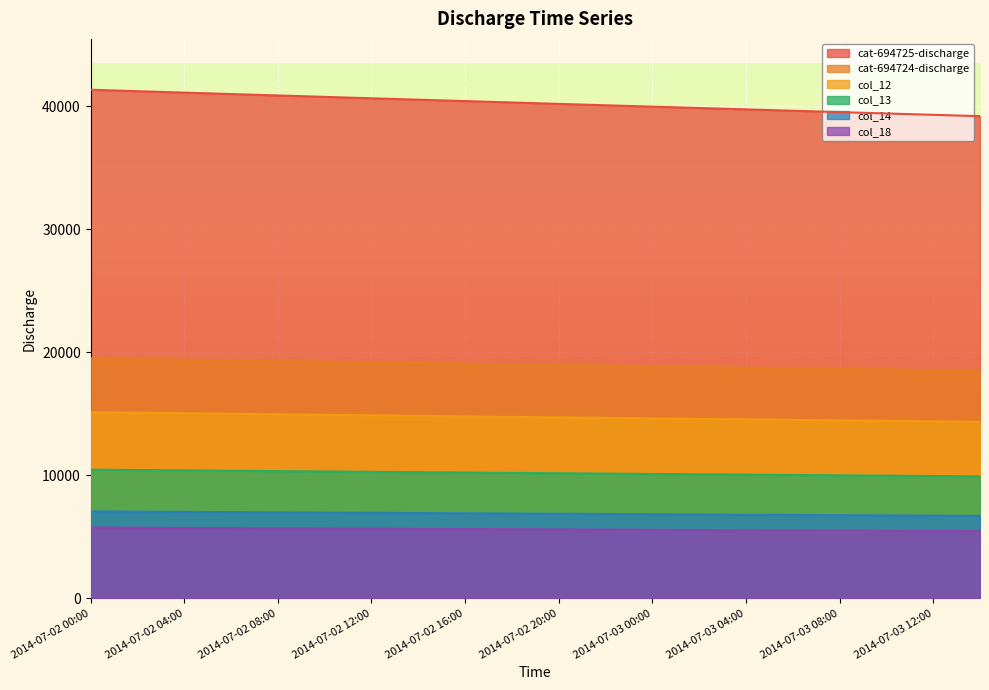

List the labels in order of cat-694725-discharge value, smallest first.

2014-07-03 14:00, 2014-07-03 12:00, 2014-07-03 10:00, 2014-07-03 08:00, 2014-07-03 06:00, 2014-07-03 04:00, 2014-07-03 02:00, 2014-07-03 00:00, 2014-07-02 22:00, 2014-07-02 20:00, 2014-07-02 18:00, 2014-07-02 16:00, 2014-07-02 14:00, 2014-07-02 12:00, 2014-07-02 10:00, 2014-07-02 08:00, 2014-07-02 06:00, 2014-07-02 04:00, 2014-07-02 02:00, 2014-07-02 00:00